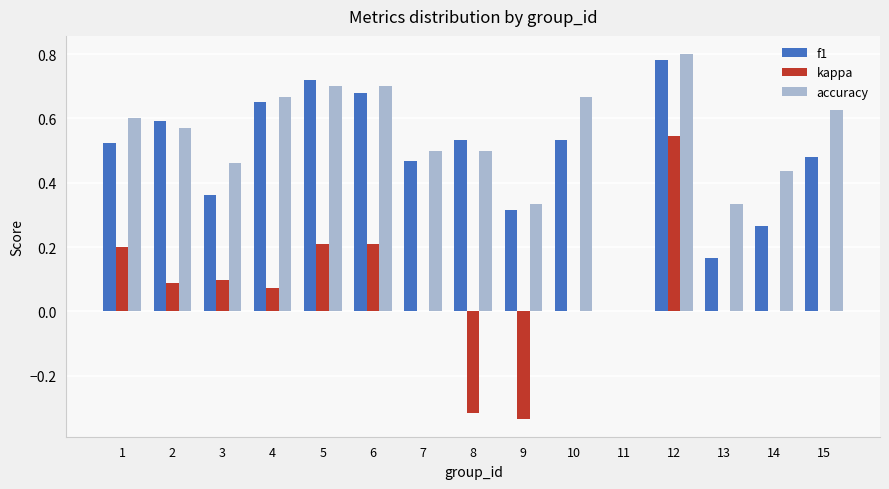

What is the sum of all accuracy values?

7.9